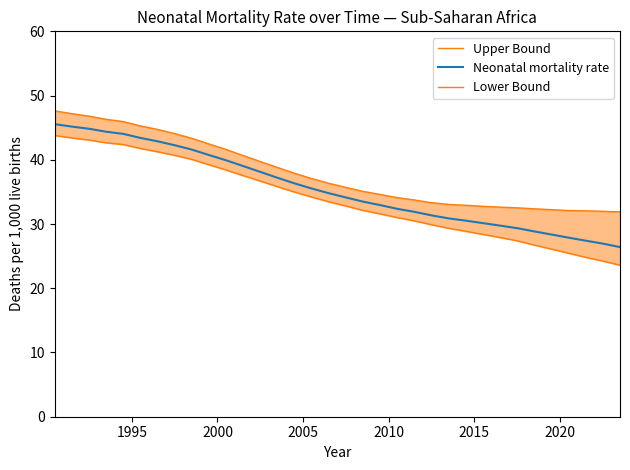

What is the maximum value for Neonatal mortality rate?

45.5